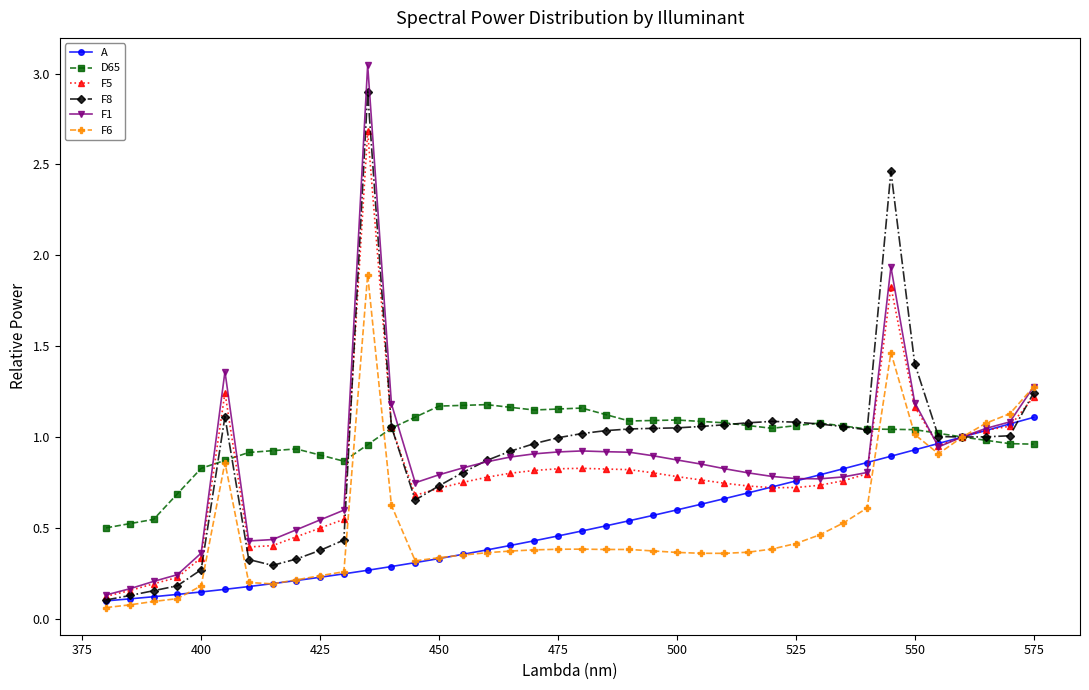

Which series has the widest spread of values?

F1